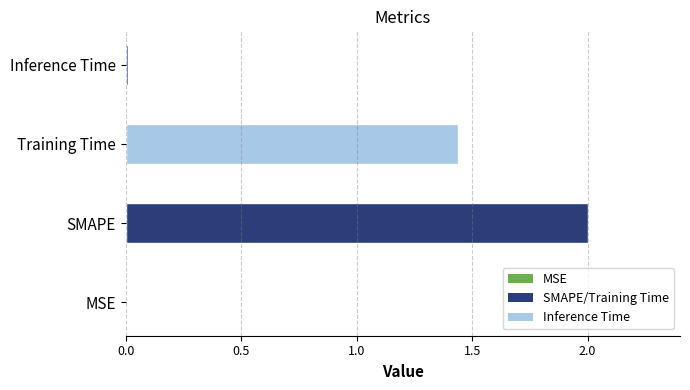

Is it true that the value at MSE is 0.0?

True